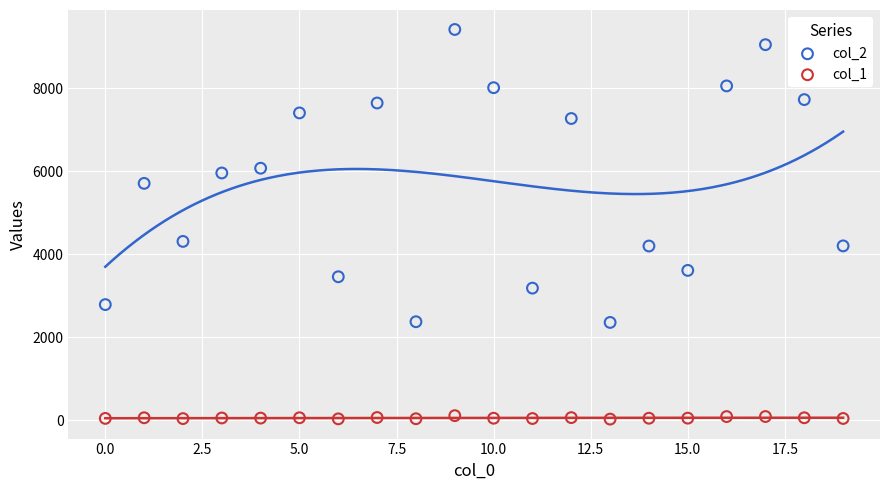

Across all series, what Y value is closest to 4718?

4306